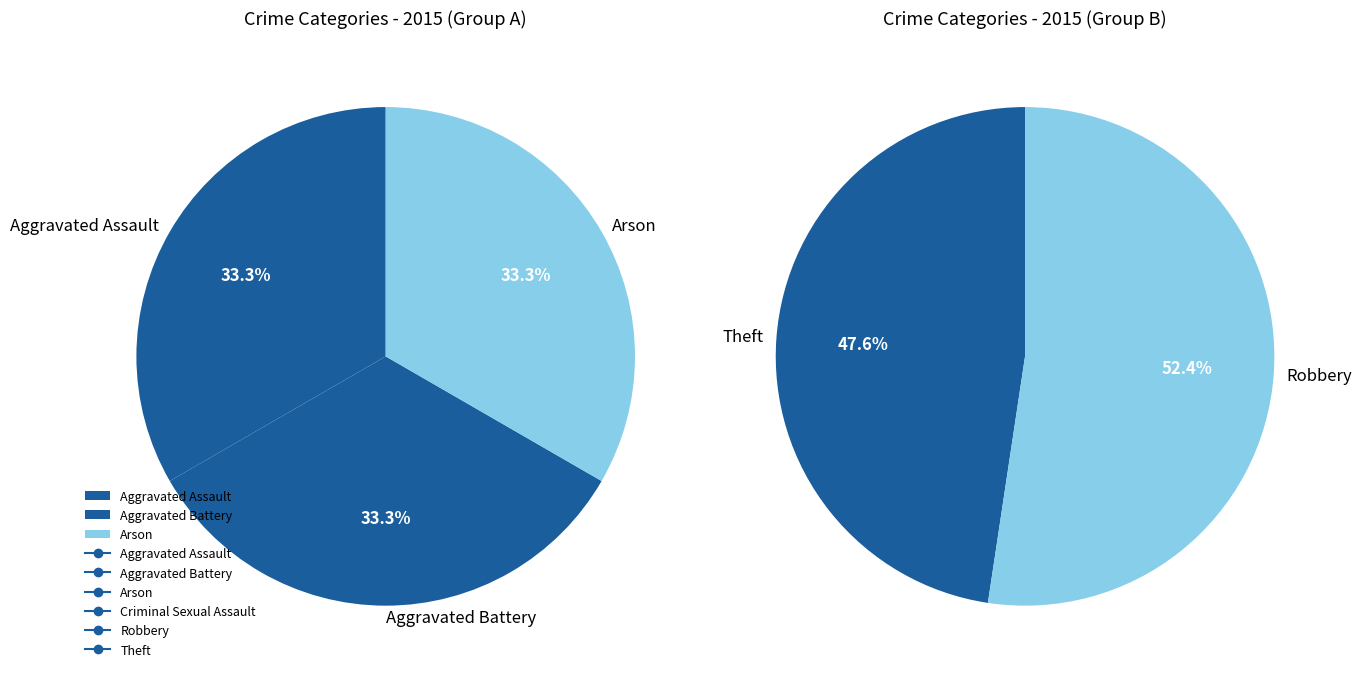

What is the change in value from Arson to Theft?

+9